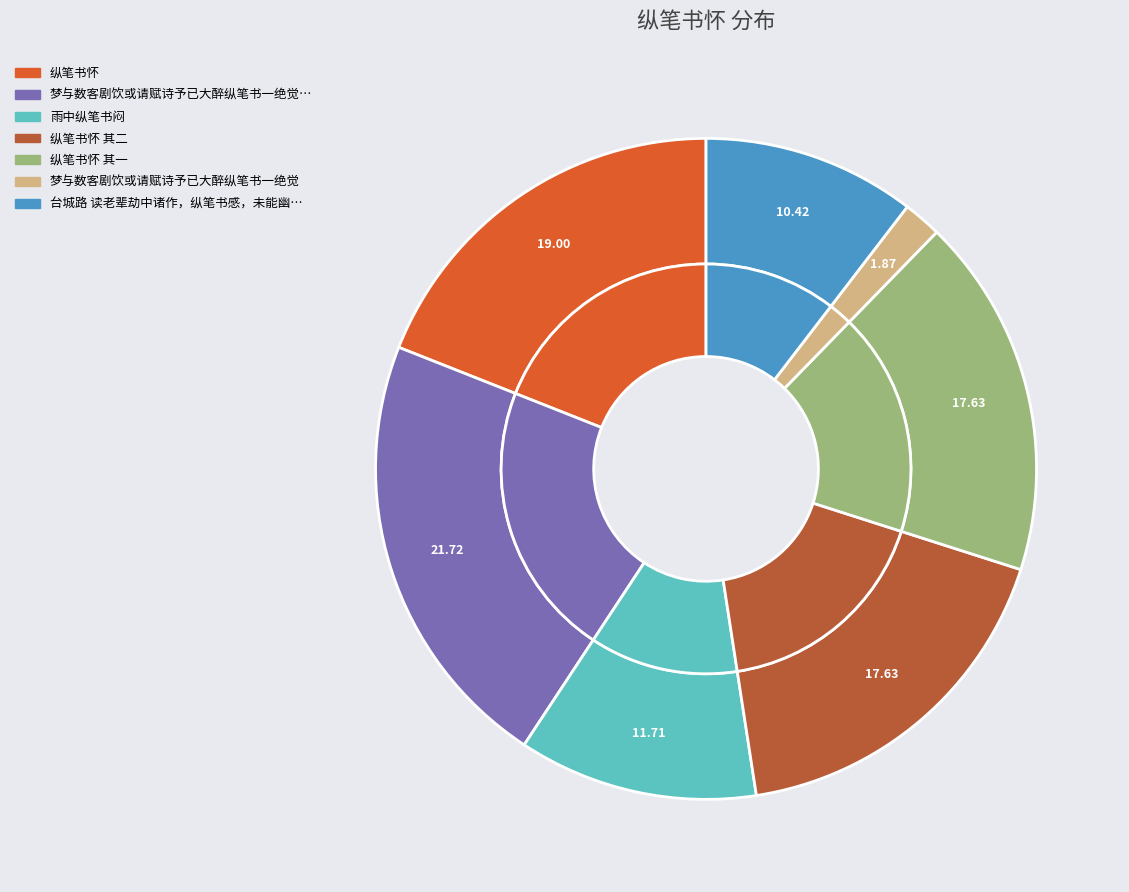

Which has a higher value, 纵笔书怀 其一 or 纵笔书怀 其二?

纵笔书怀 其二